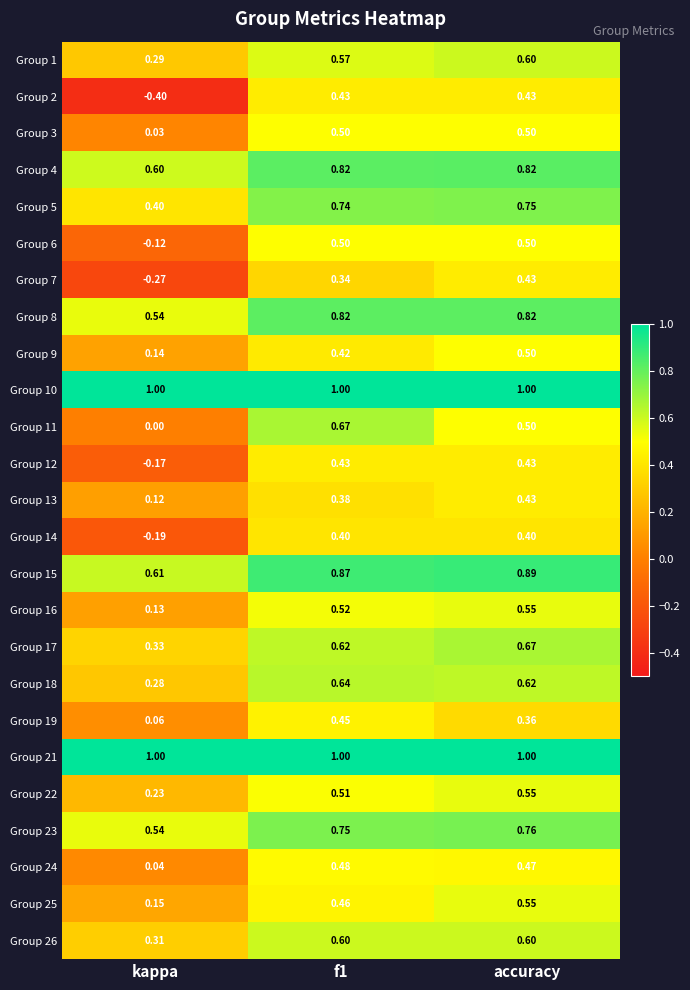

Which category has the lowest value across all series?

kappa